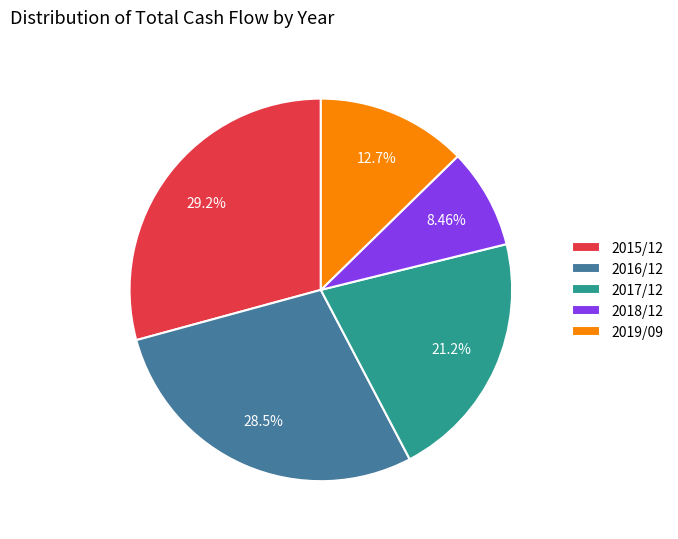

Rank the categories by value from lowest to highest.

2018/12, 2019/09, 2017/12, 2016/12, 2015/12